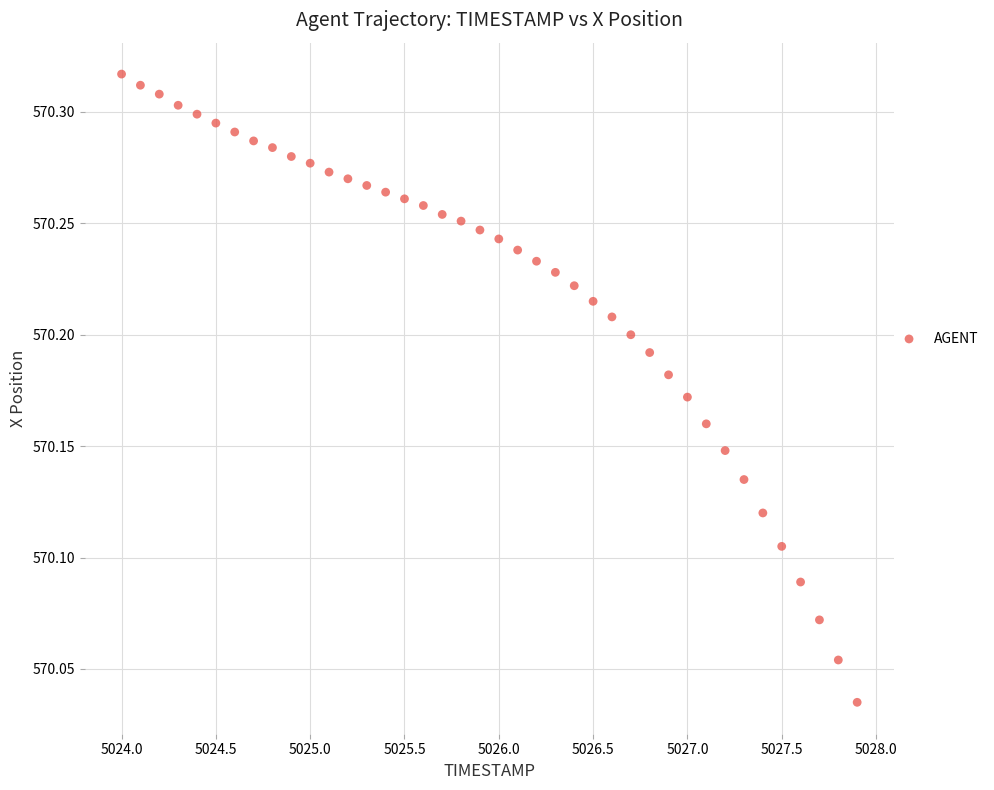

What is the range of X values (max minus min)?

3.9